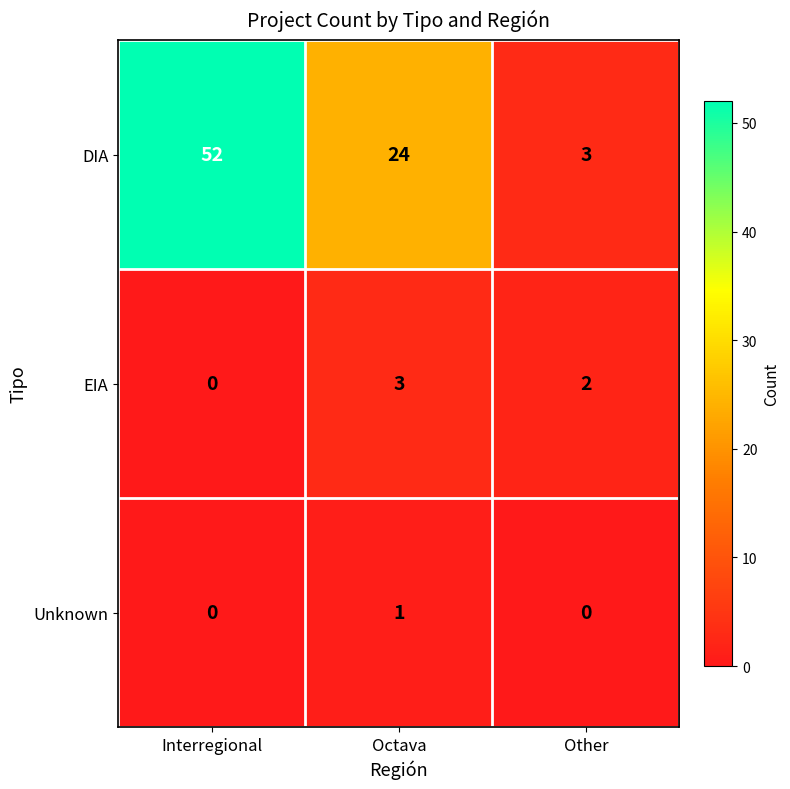

Which series has the widest spread of values?

DIA